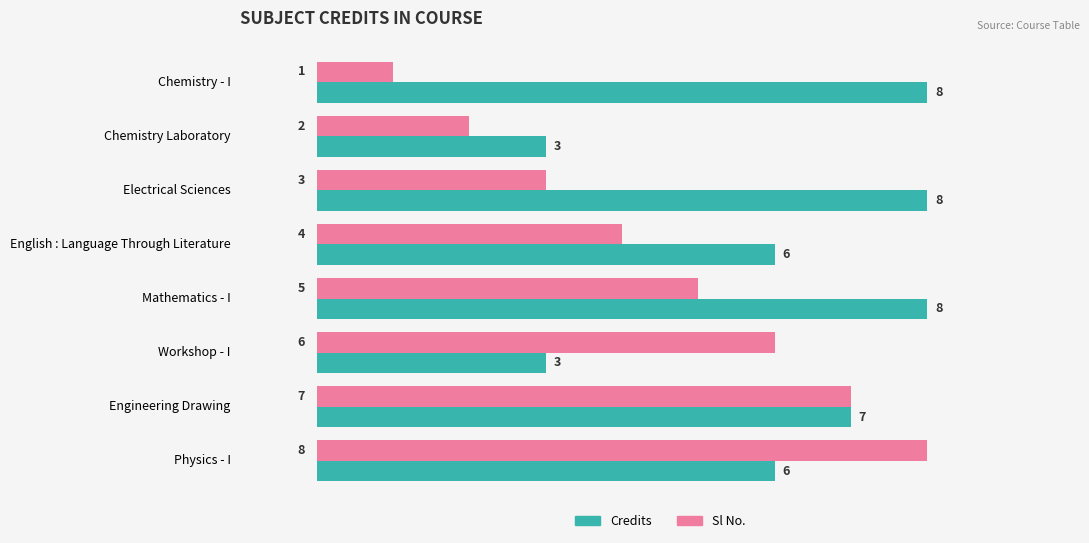

Count the Sl No. values in the range 3 to 7.

5